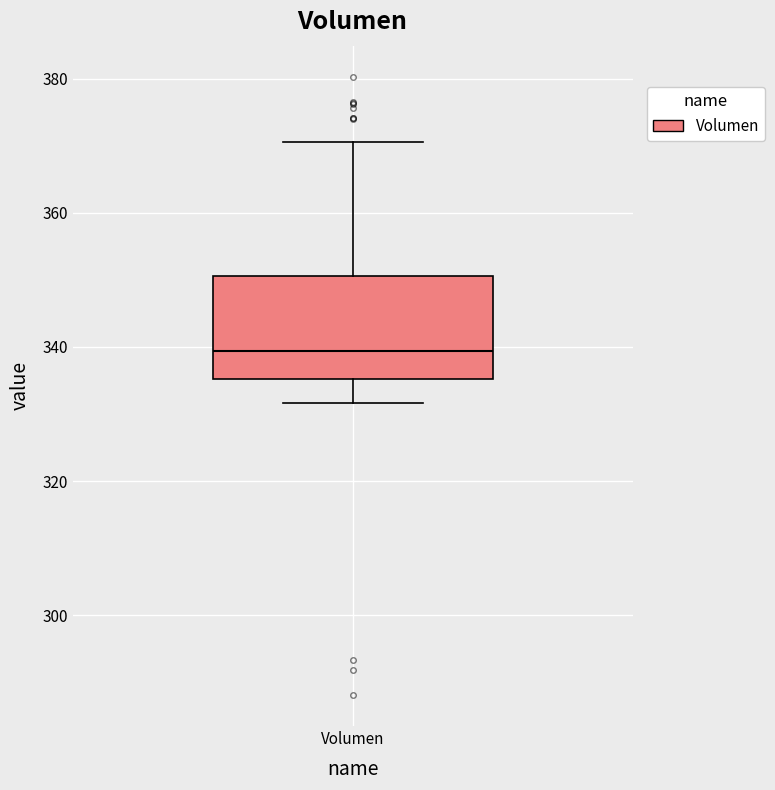

Read this box plot against the y-axis: the position of the median line, the range covered by the box, and the ends of both whiskers. The values are not printed on the chart, so give them approximately, as read against the axis.

median 340, box 336 to 350, whiskers 332 to 370